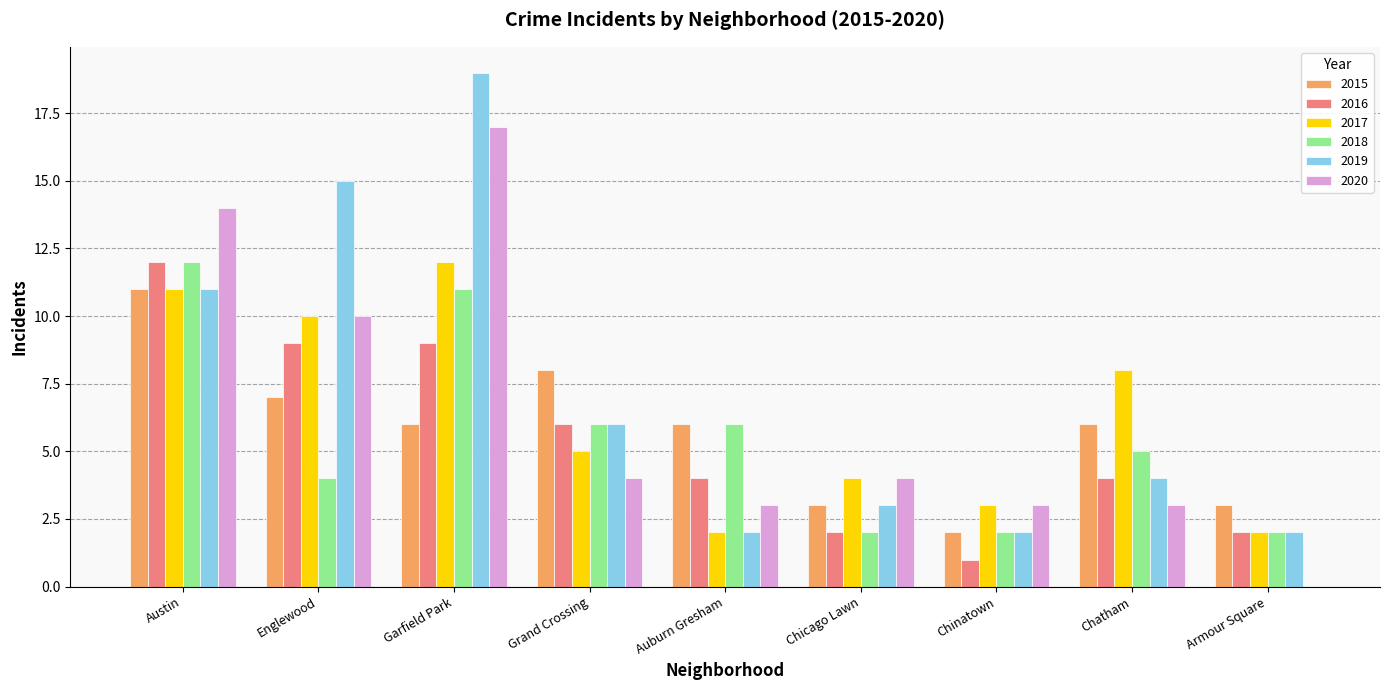

How many data points does each series have?

9